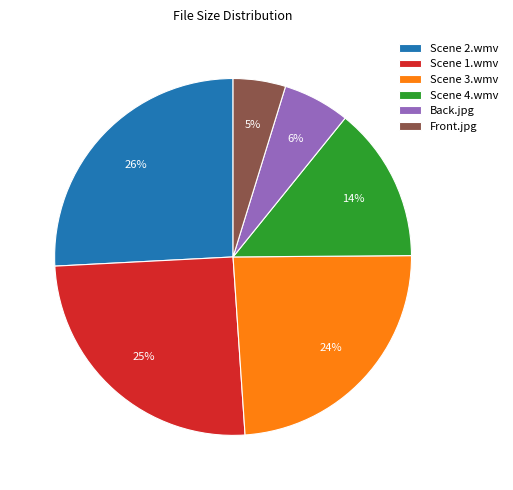

Is it true that Scene 3.wmv is 38% of the pie?

False